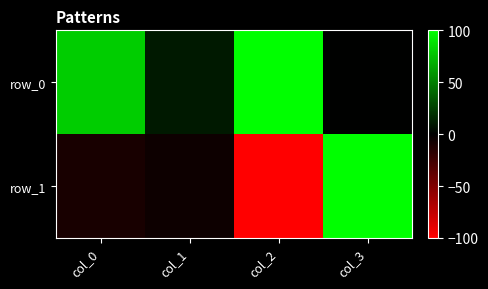

List the labels in order of row_0 value, smallest first.

col_3, col_1, col_0, col_2